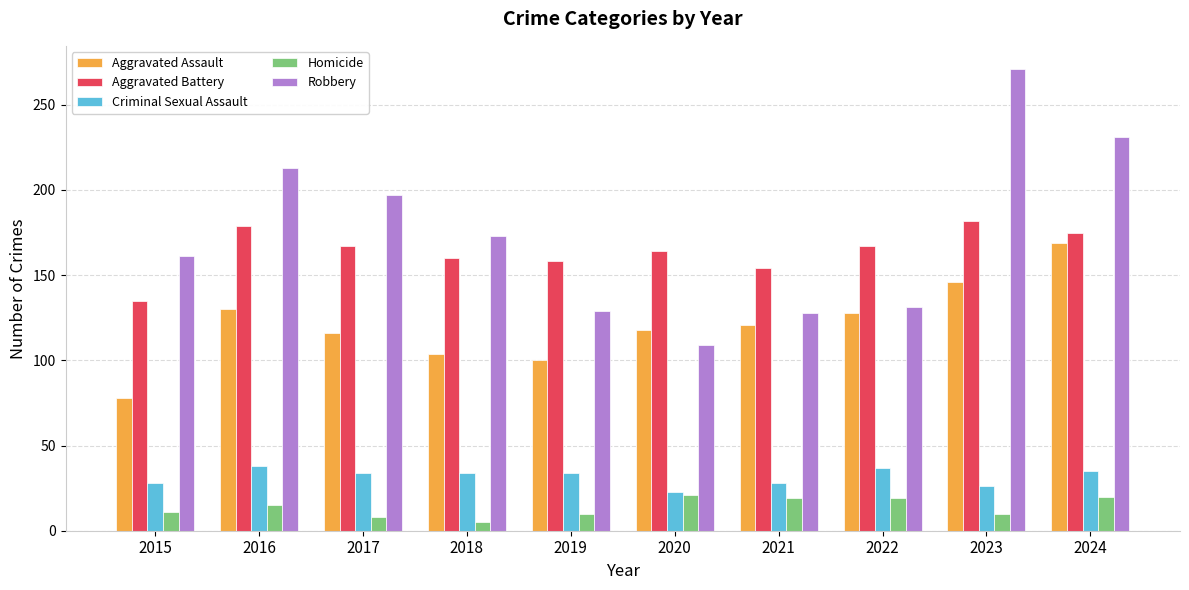

Is it true that Robbery equals 131 at 2022?

True